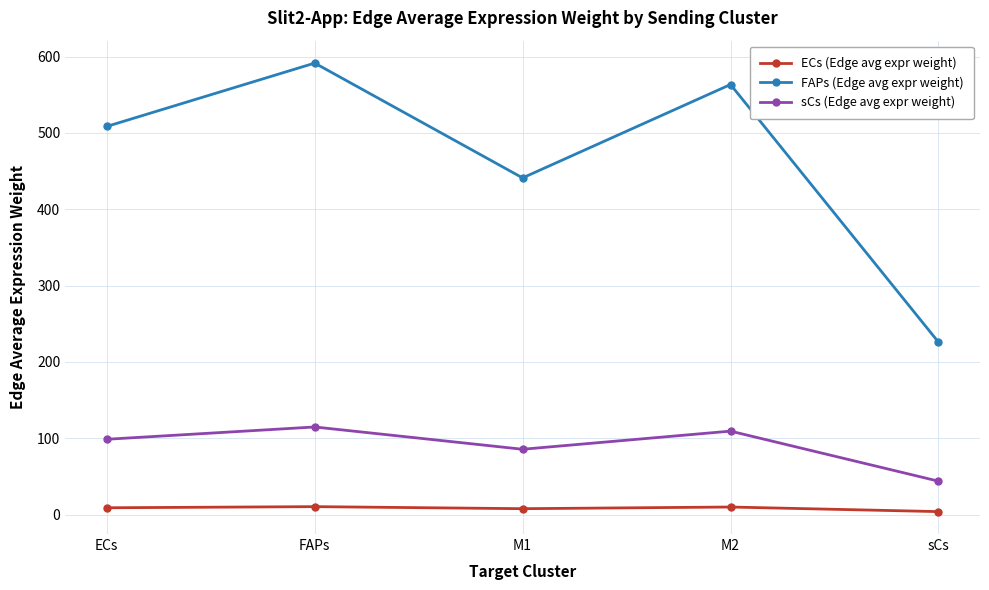

Which series changed the most between FAPs and M1?

FAPs (Edge avg expr weight)